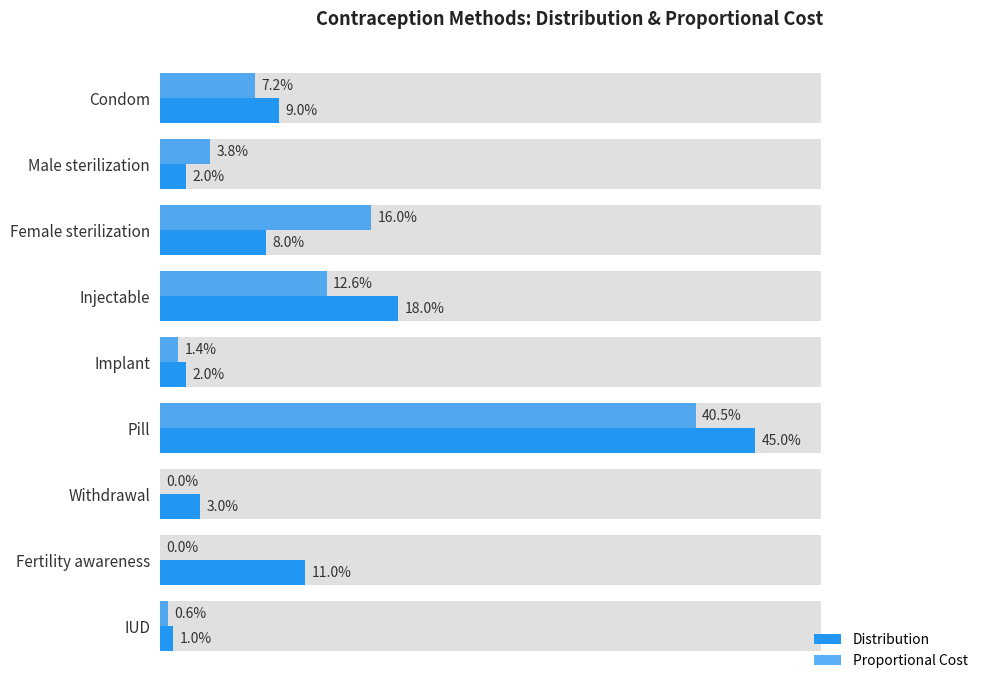

At Injectable, list the series in order from smallest to largest.

Proportional Cost, Distribution